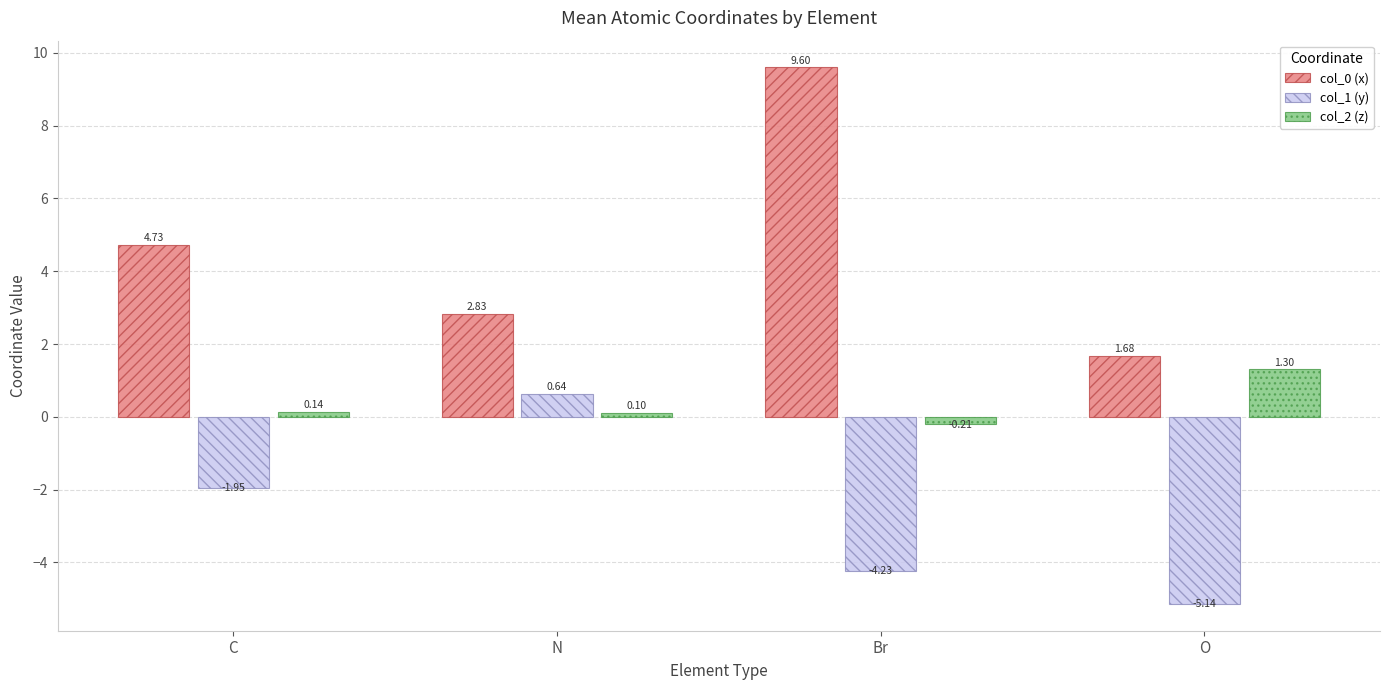

Which category has the lowest value in the col_0 (x) series?

O